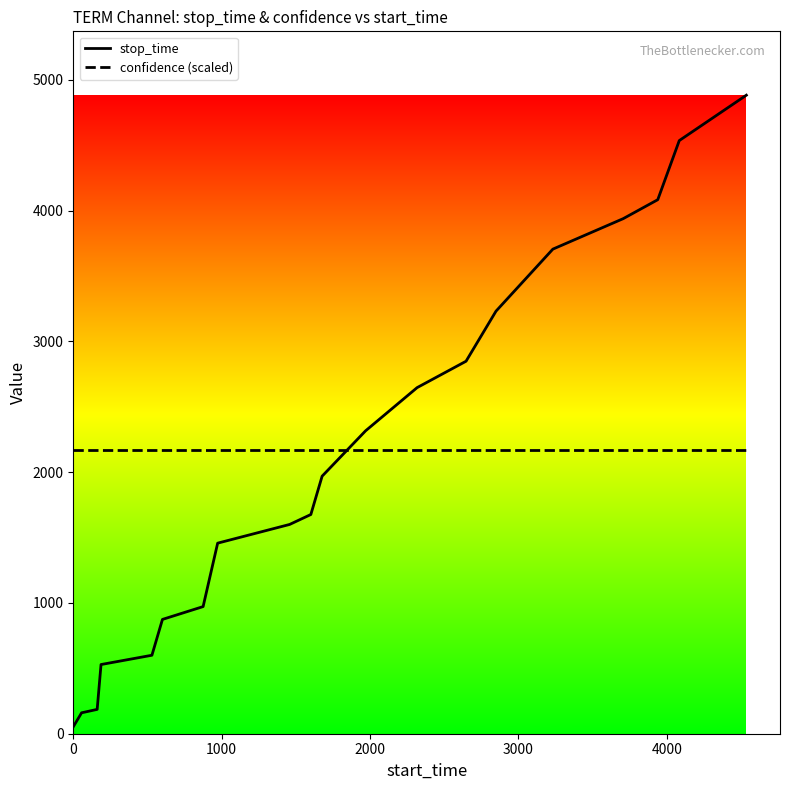

Which series has the largest range (max minus min)?

stop_time